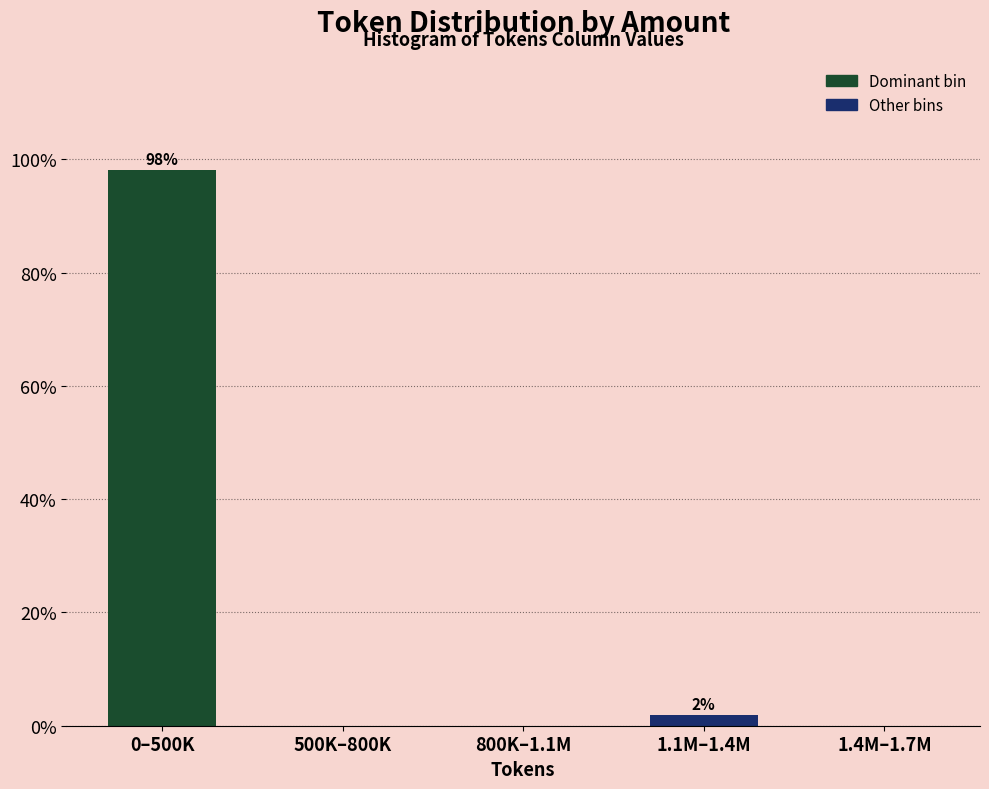

Reading left to right, transcribe all the data shown in this chart.

0–500K=98.1	500K–800K=0.0	800K–1.1M=0.0	1.1M–1.4M=1.9	1.4M–1.7M=0.0